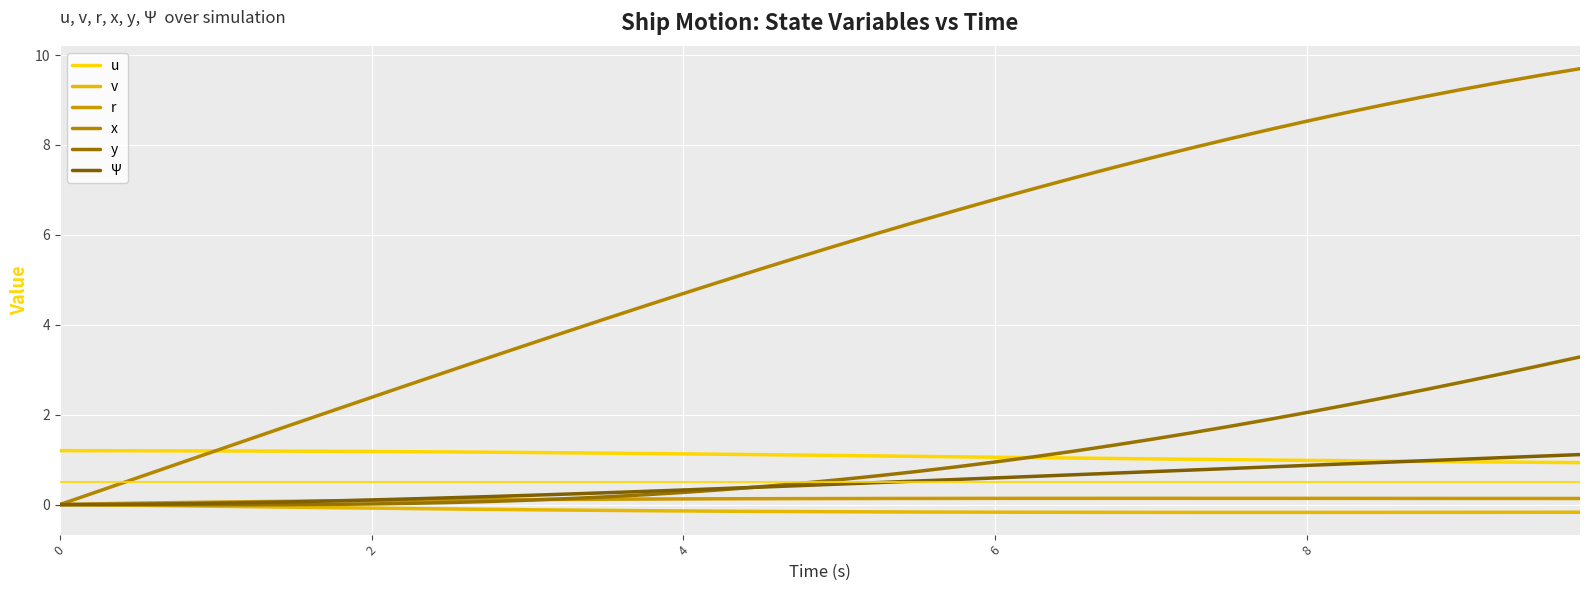

True or false: y and Ψ intersect in this chart.

True